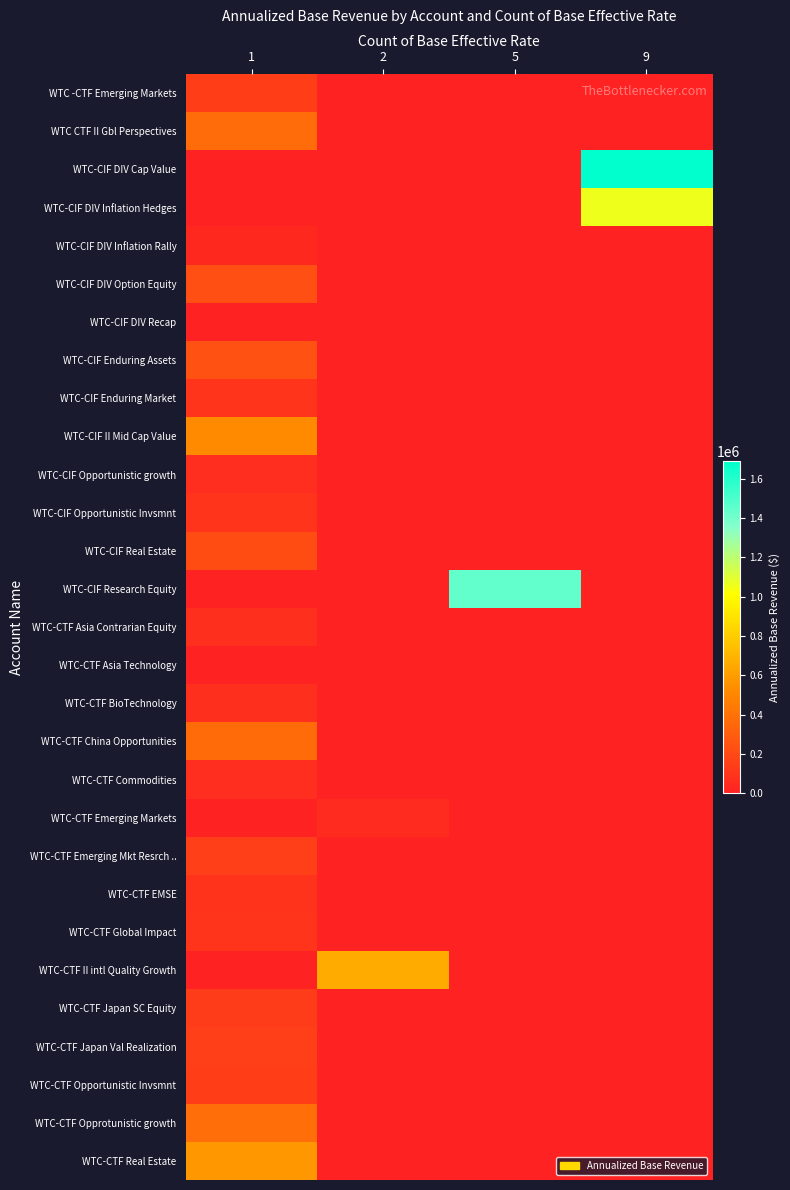

At which category does the chart reach its peak across all series?

9